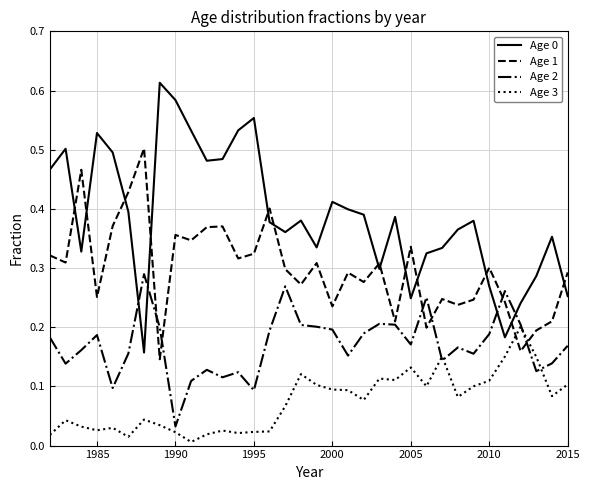

True or false: Age 0 and Age 3 intersect in this chart.

False